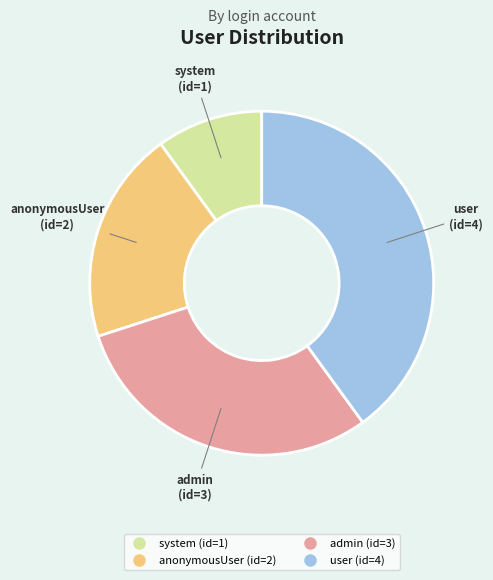

How many segments does this pie chart have?

4